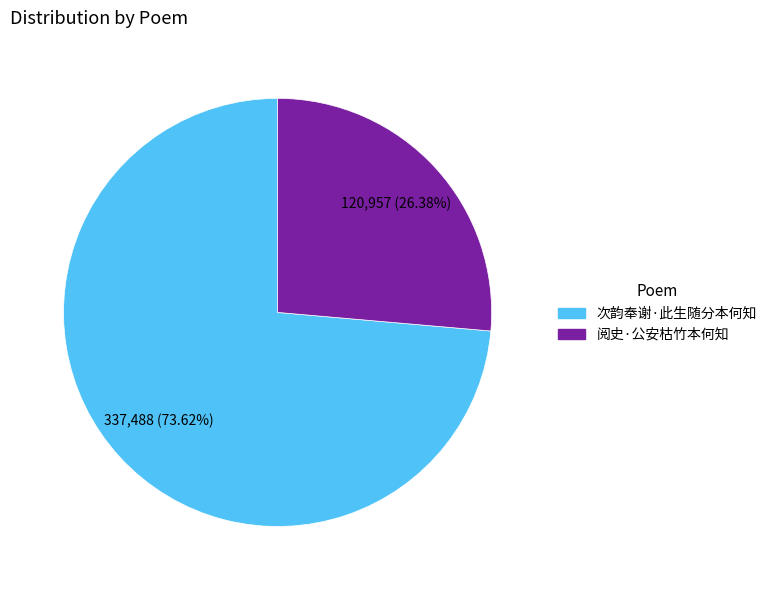

Does any single category account for the majority?

Yes